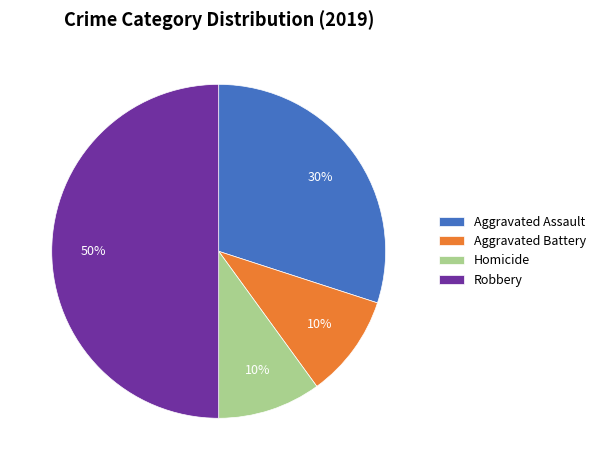

What is the ratio of the value at Aggravated Assault to the value at Aggravated Battery?

3.0